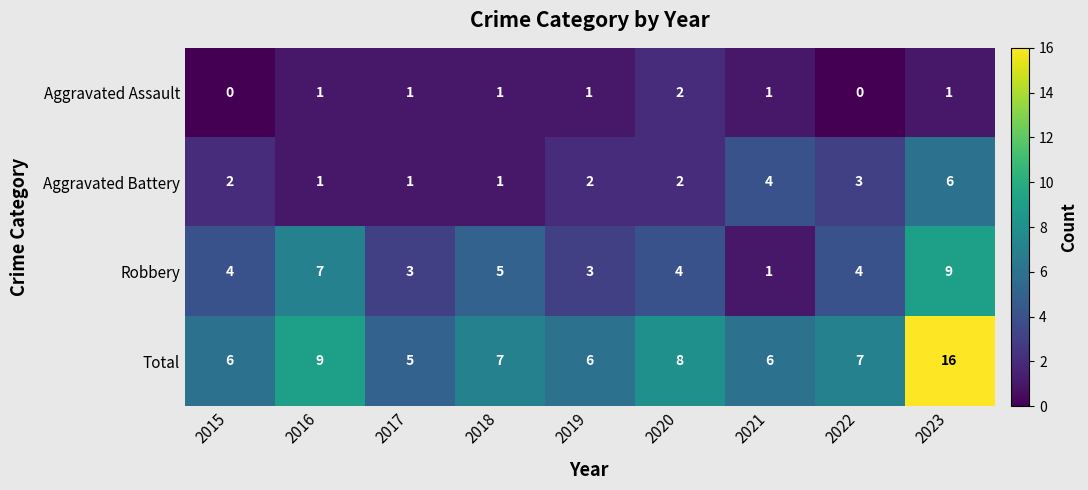

The value of Aggravated Battery at 2016 is 0. True or false?

False